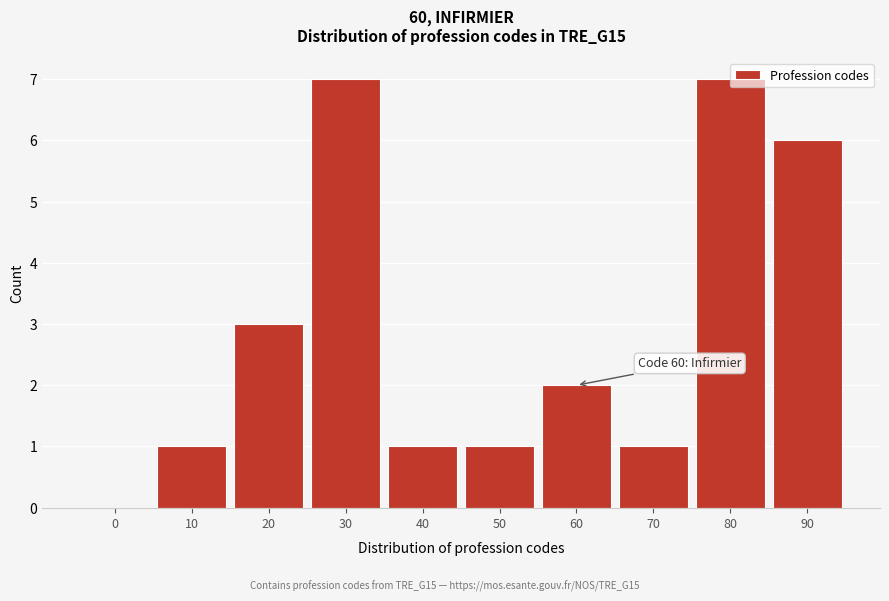

What is the change in value from 30 to 50?

-6